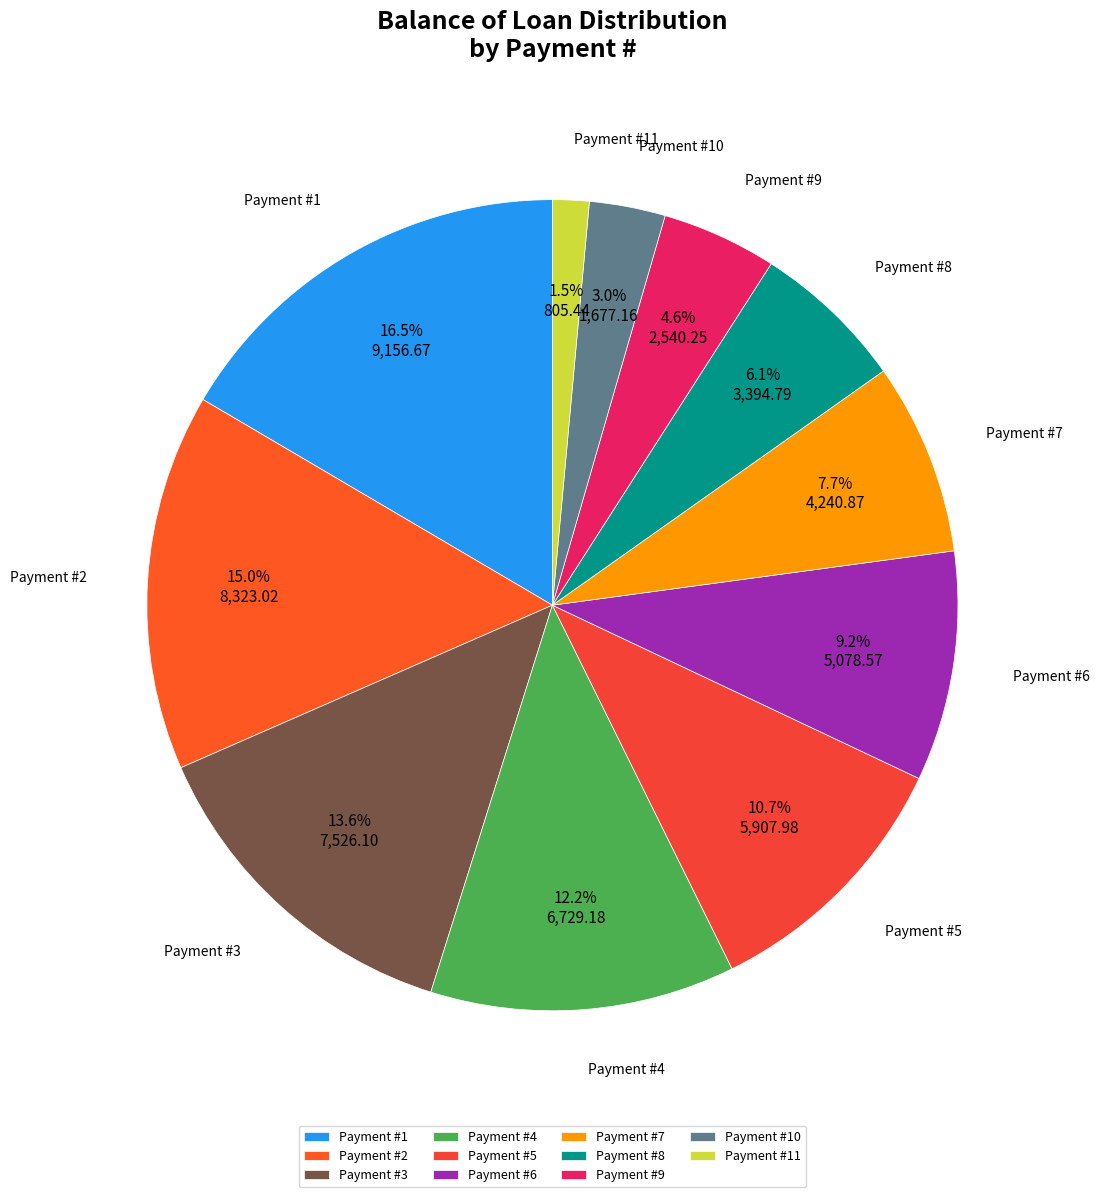

Rank the categories by value from highest to lowest.

Payment #1, Payment #2, Payment #3, Payment #4, Payment #5, Payment #6, Payment #7, Payment #8, Payment #9, Payment #10, Payment #11